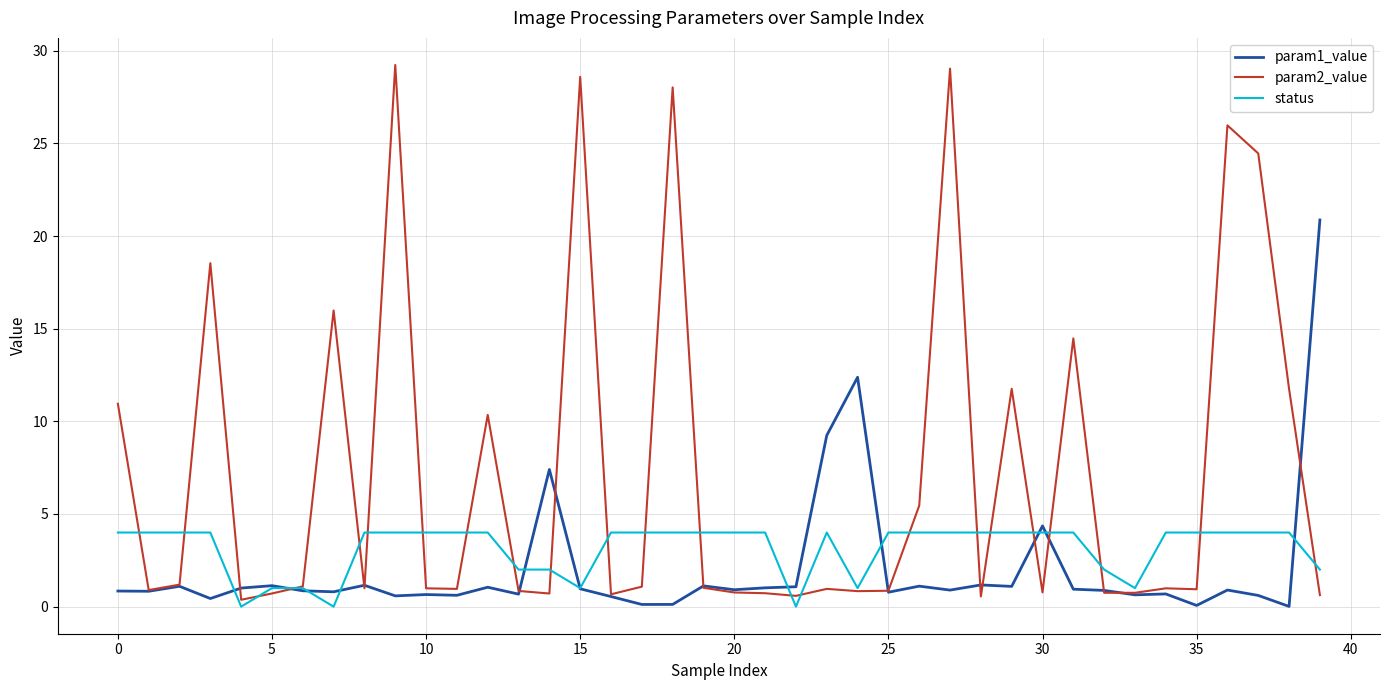

Which series has the largest total across all categories?

param2_value